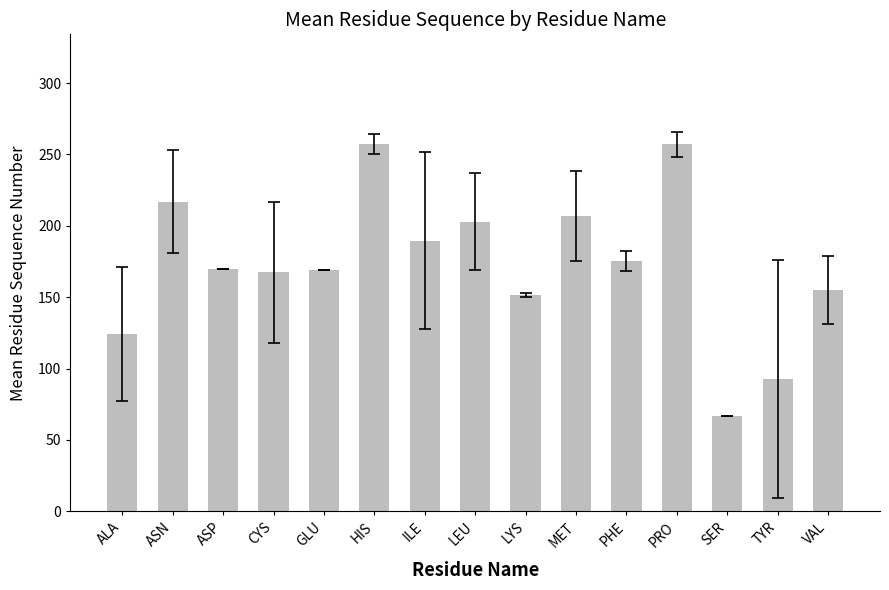

What is the approximate value at ILE?

189.7